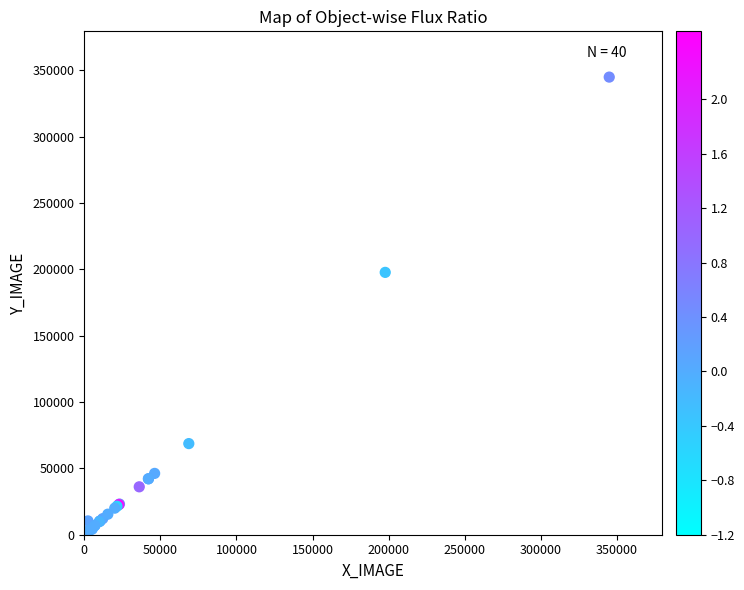

What Y value in the scatter plot is closest to 172655?

197787